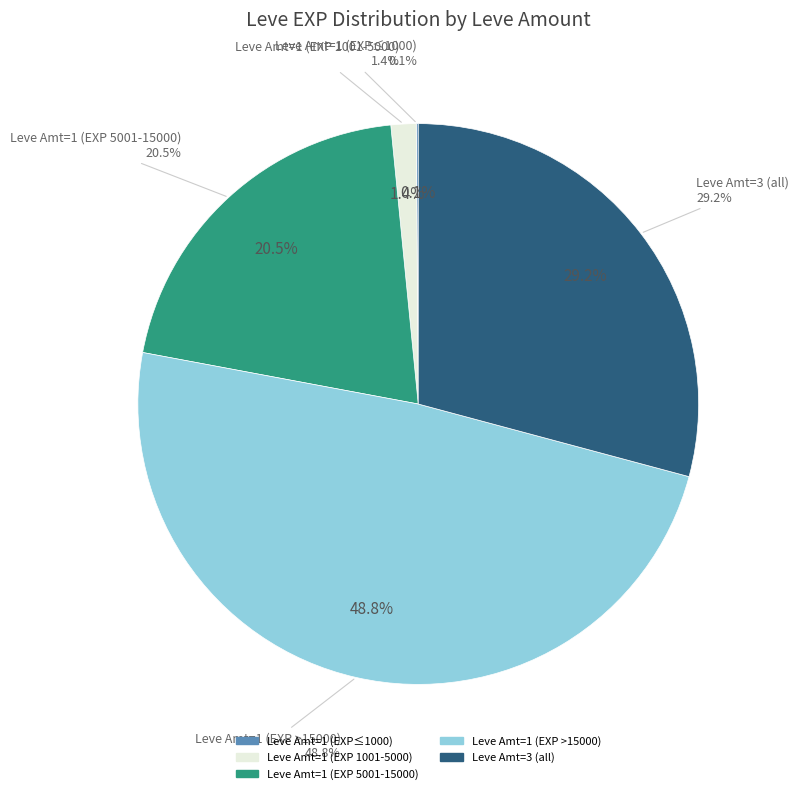

Does 1 account for over 50% of the chart?

No